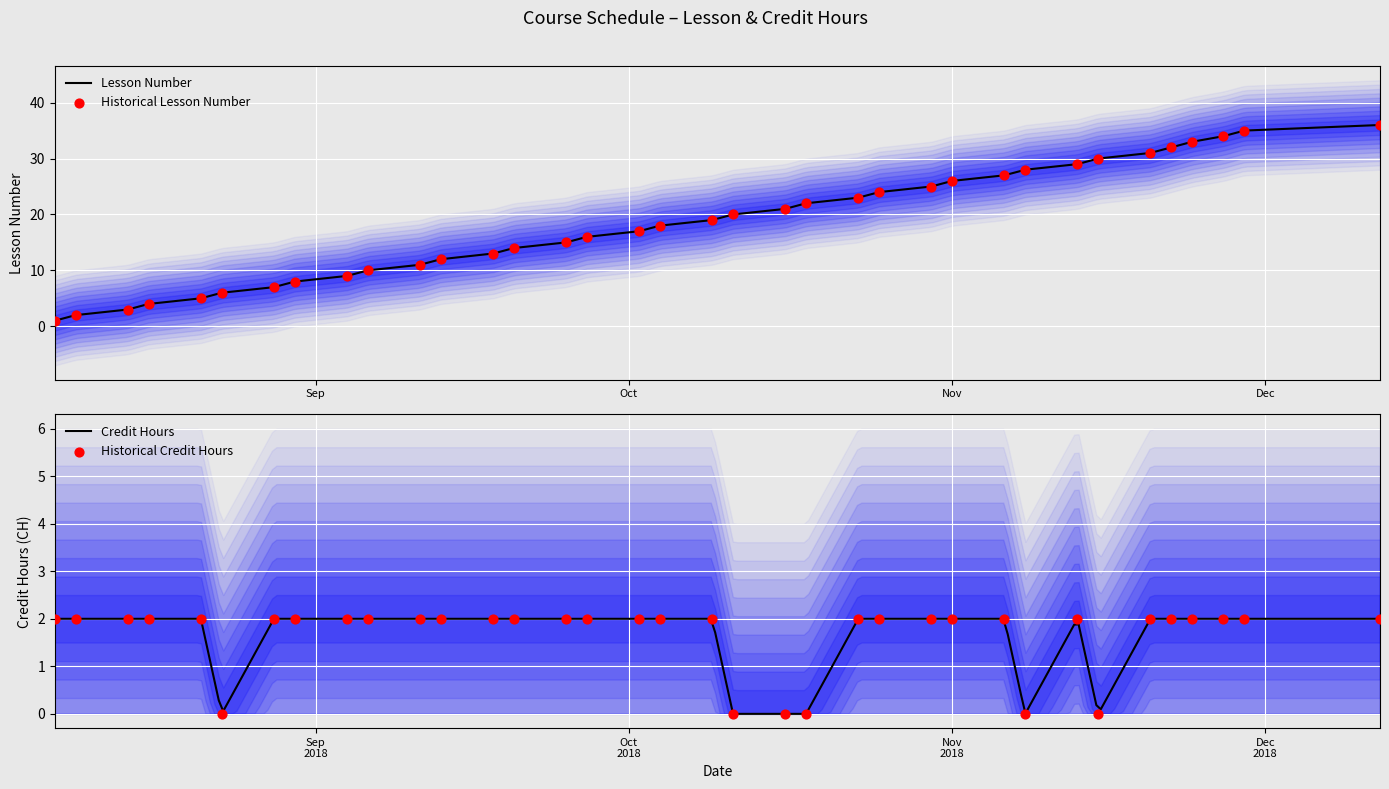

Which series has the widest spread of Y values?

Aula (Lesson Number)